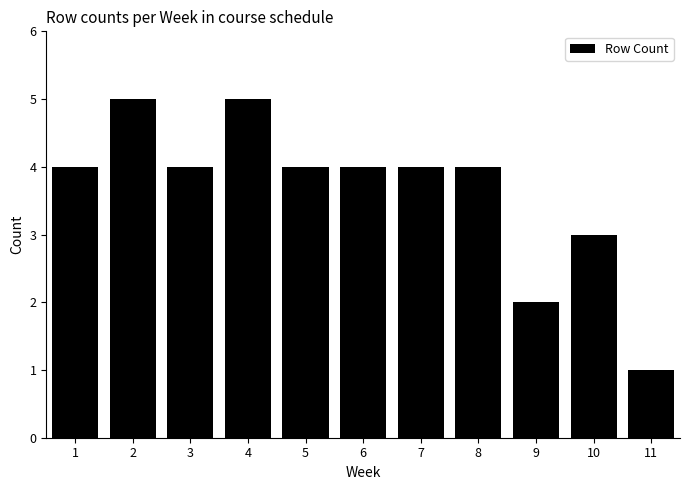

Reading left to right, what are all the values shown in this chart?

4	5	4	5	4	4	4	4	2	3	1